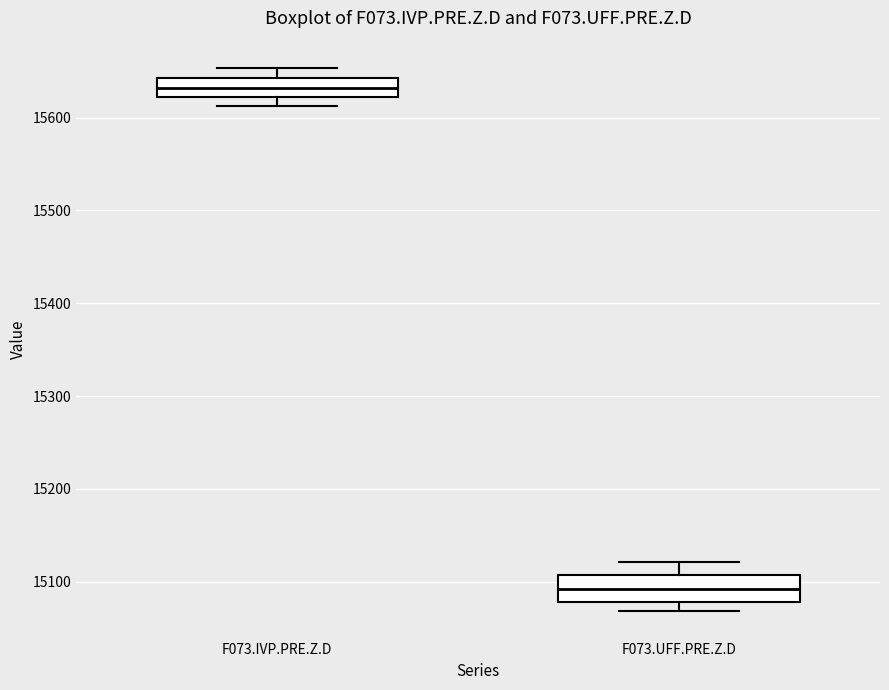

Which box's median line is the highest?

F073.IVP.PRE.Z.D